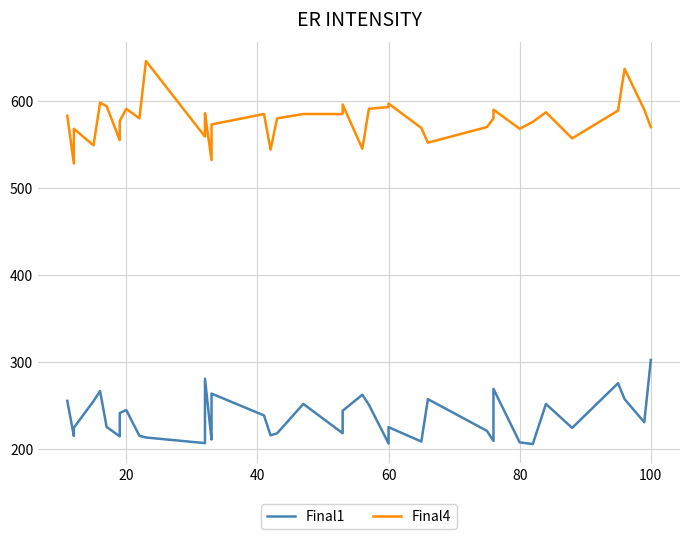

Count the number of data series in this chart.

2